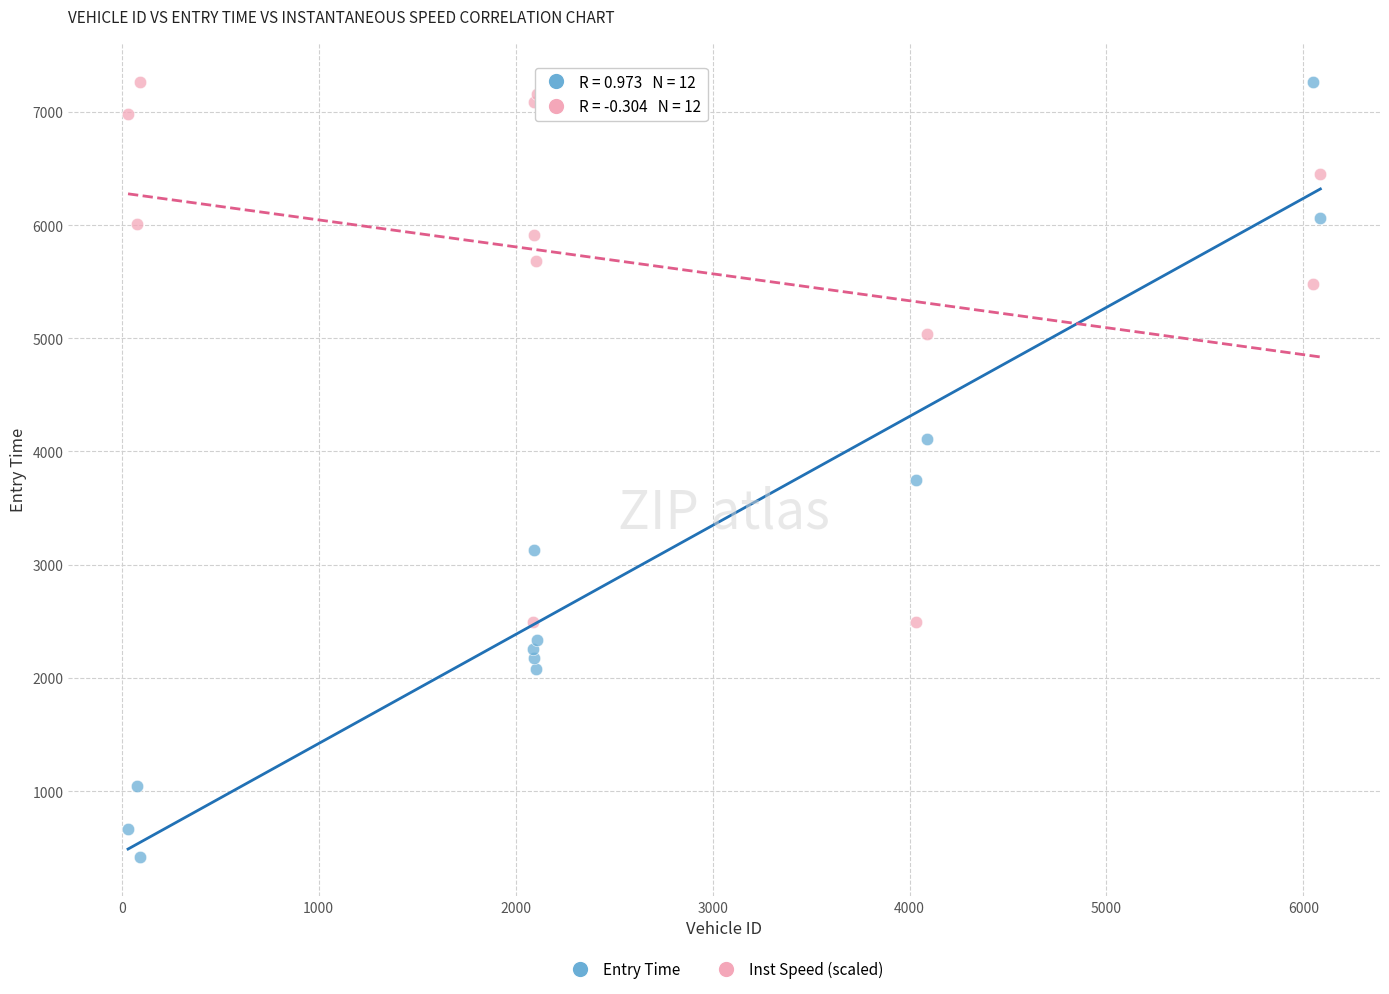

Across all series, what Y value is closest to 3842?

3750.6